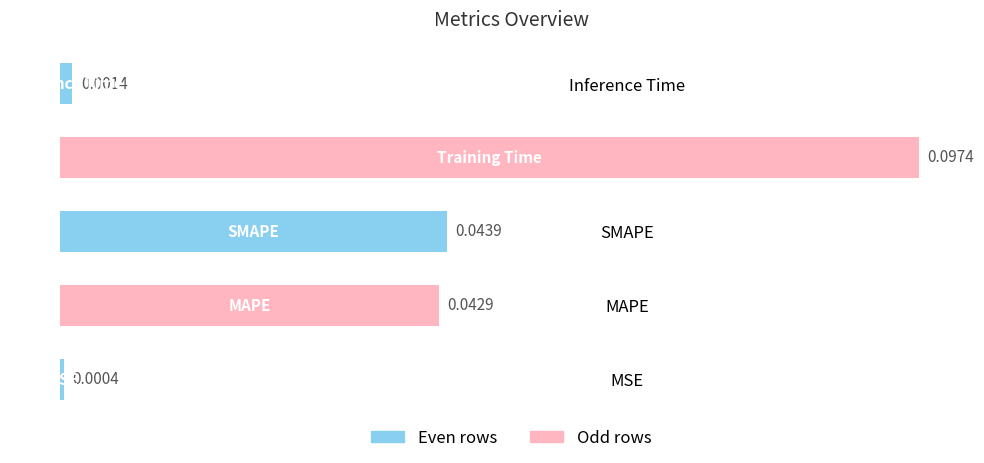

Where is the data nearest to the value 0?

MSE